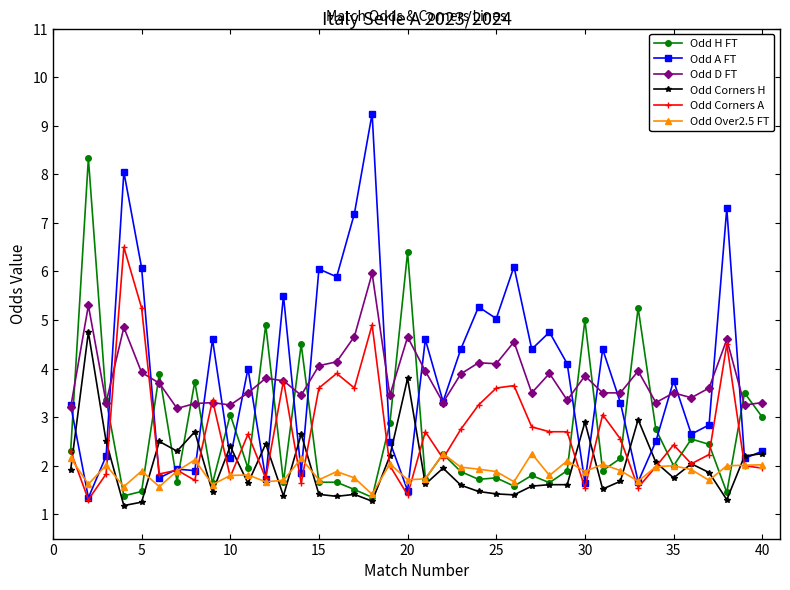

Which series has the widest spread of values?

Odd A FT